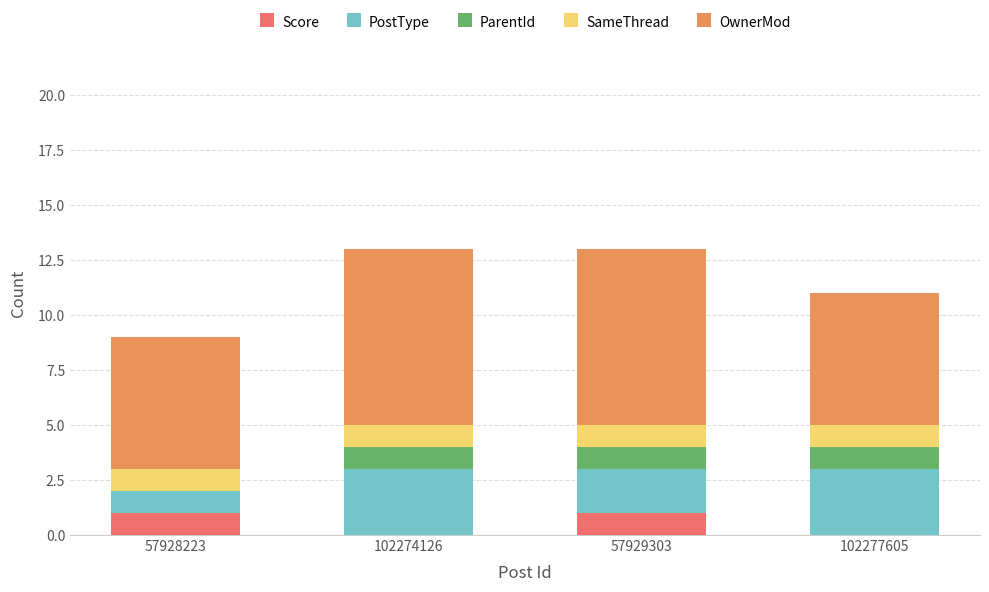

True or false: Score has a value of 1 at 57929303.

True